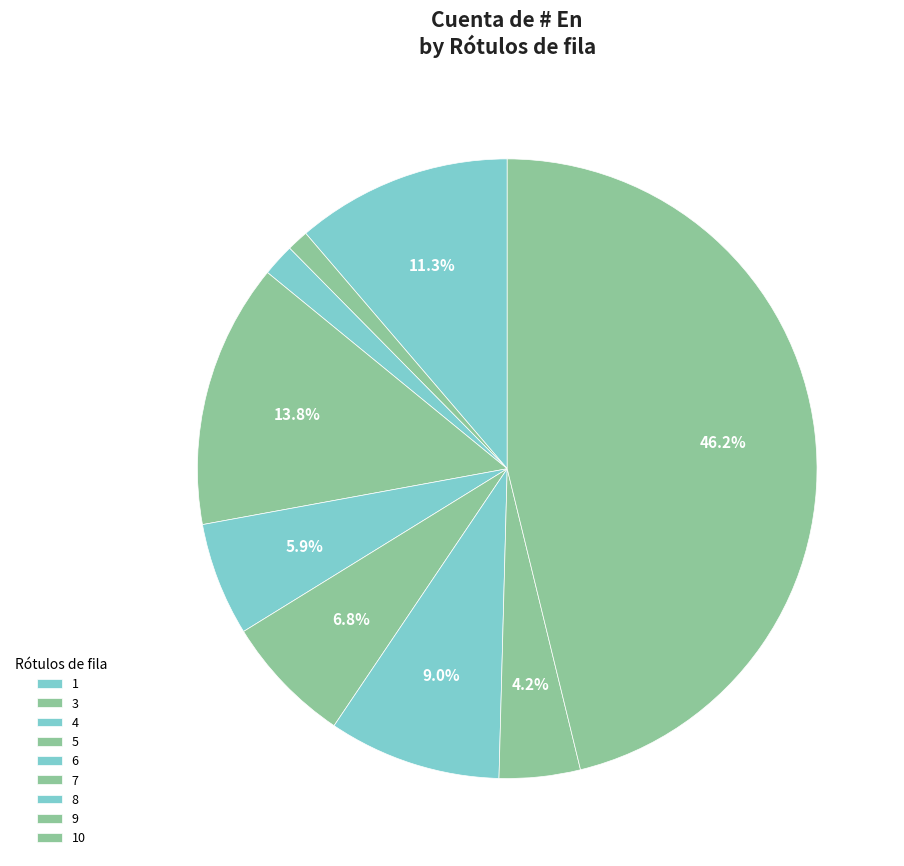

To the nearest percent, what percentage of the pie is 1?

11%